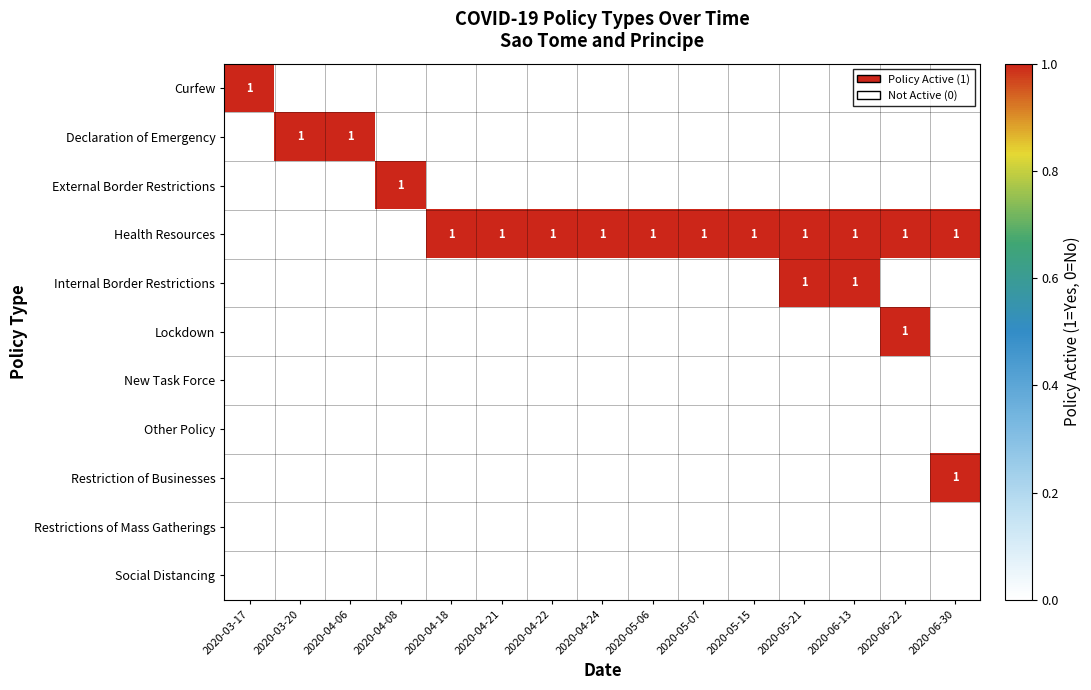

At which category is the sum across all series the highest?

2020-05-21